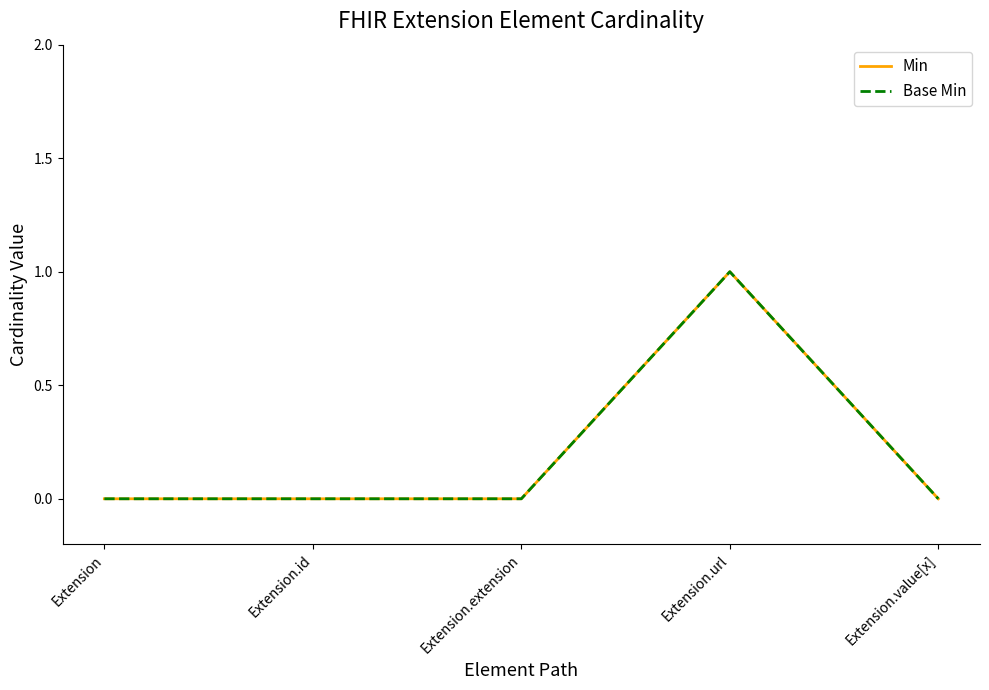

Does the chart display data point markers on the line(s)?

No